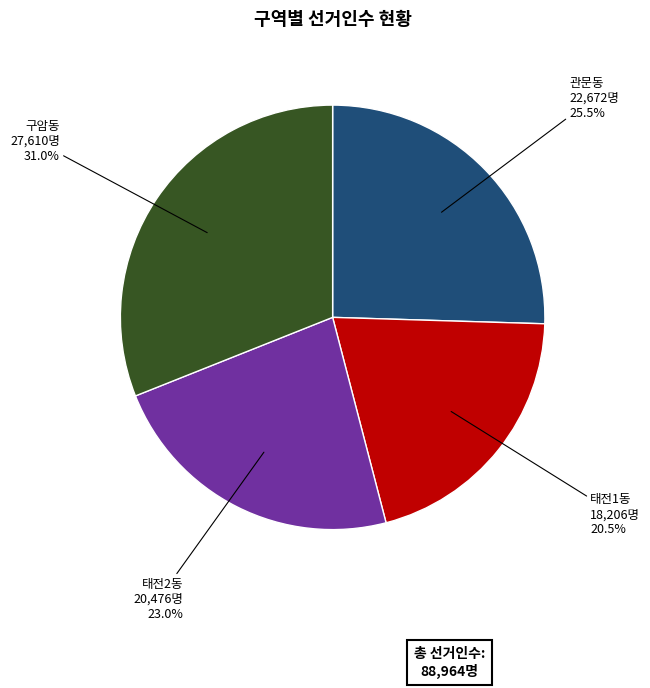

To the nearest percent, what is the average slice percentage?

25%